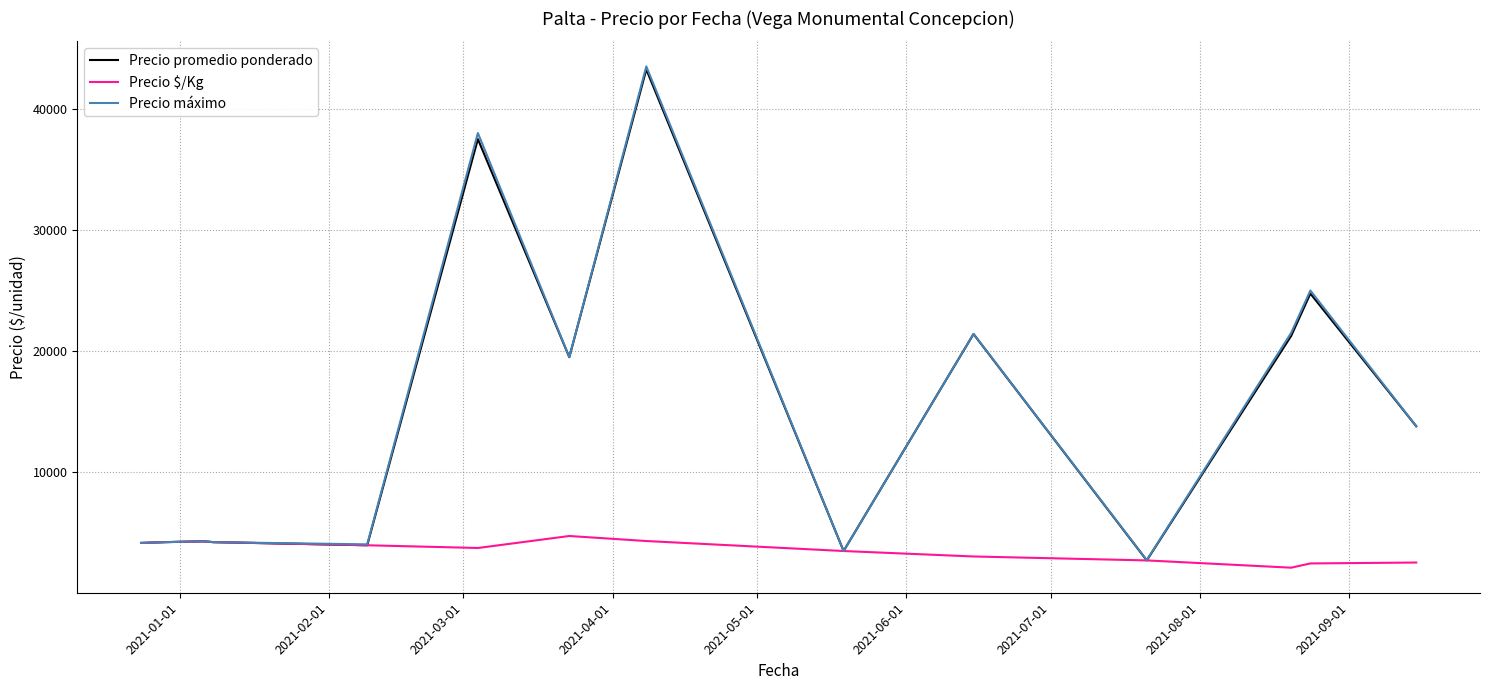

What is the highest value of the Precio $/Kg series?

4740.0